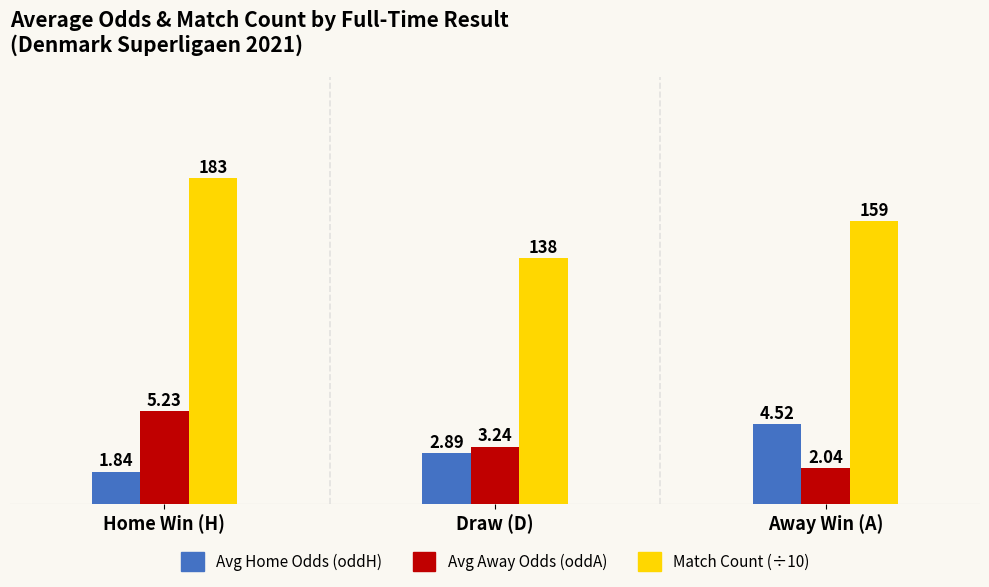

What position from the right is Home Win (H)?

3